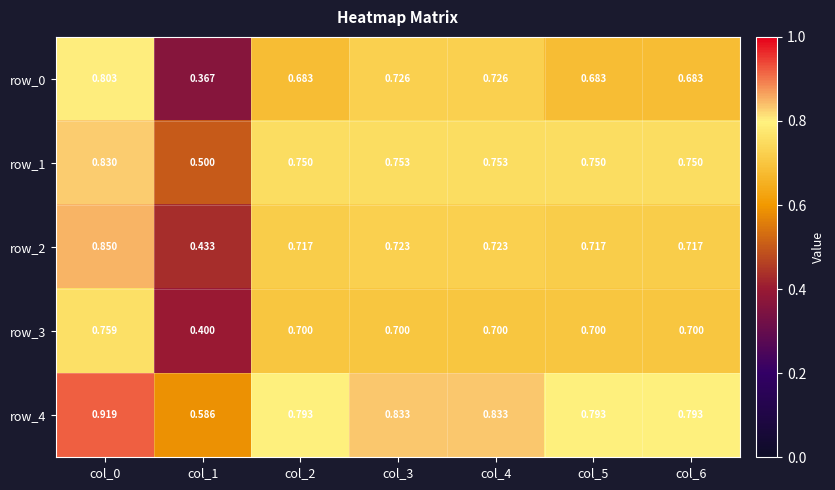

Which series has the largest total across all categories?

row_4